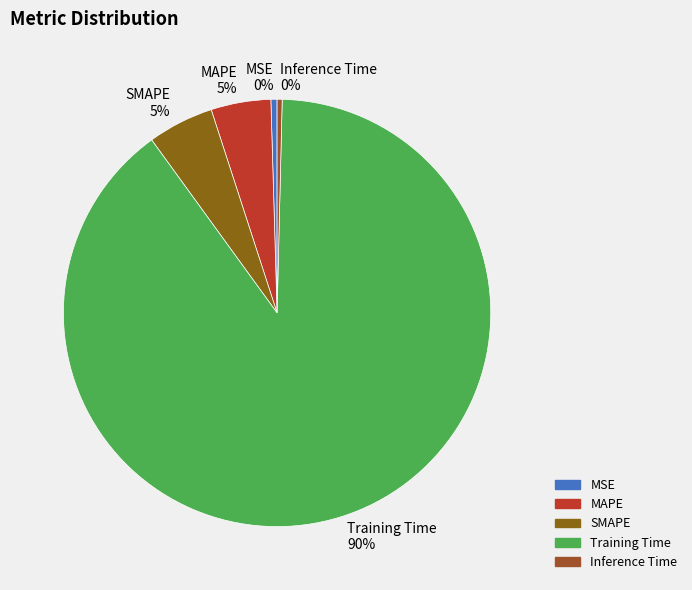

To the nearest percent, what percentage of the pie is Training Time?

90%